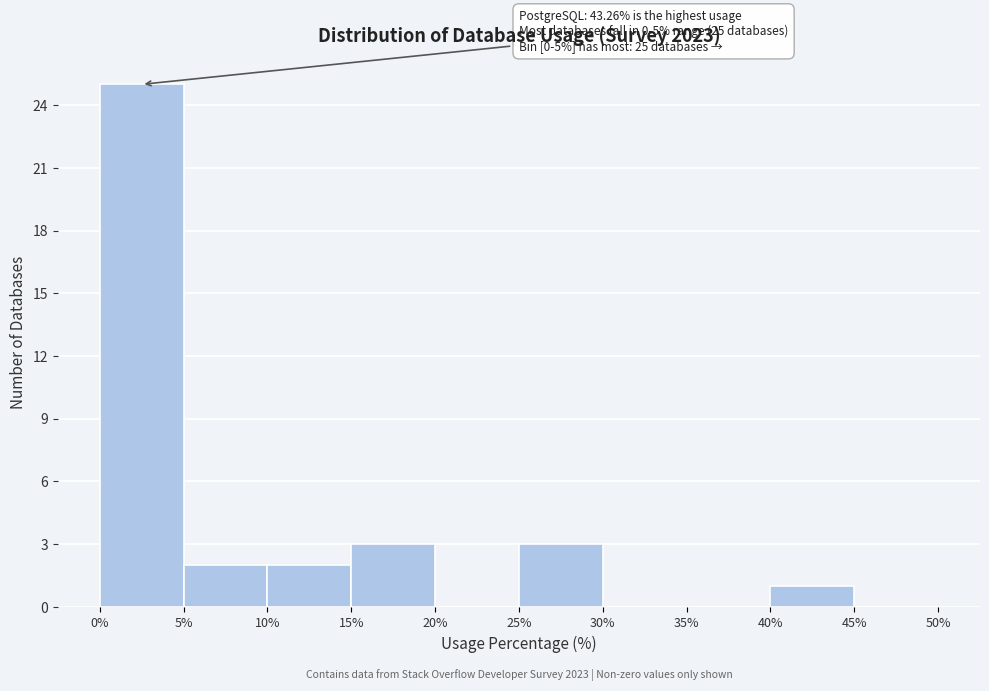

Which range on the x-axis has the tallest bar?

0% to 5%